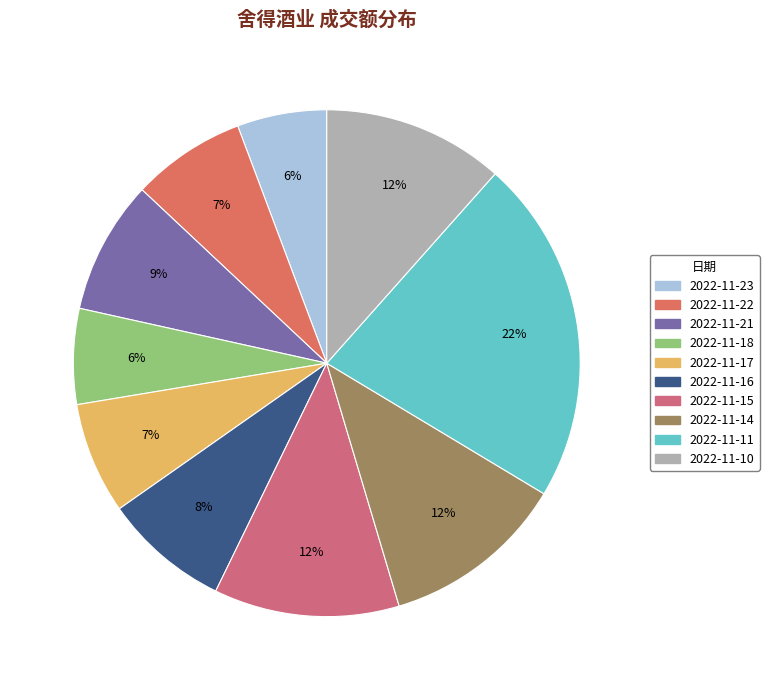

True or false: 2022-11-10 accounts for 1% of the total.

False